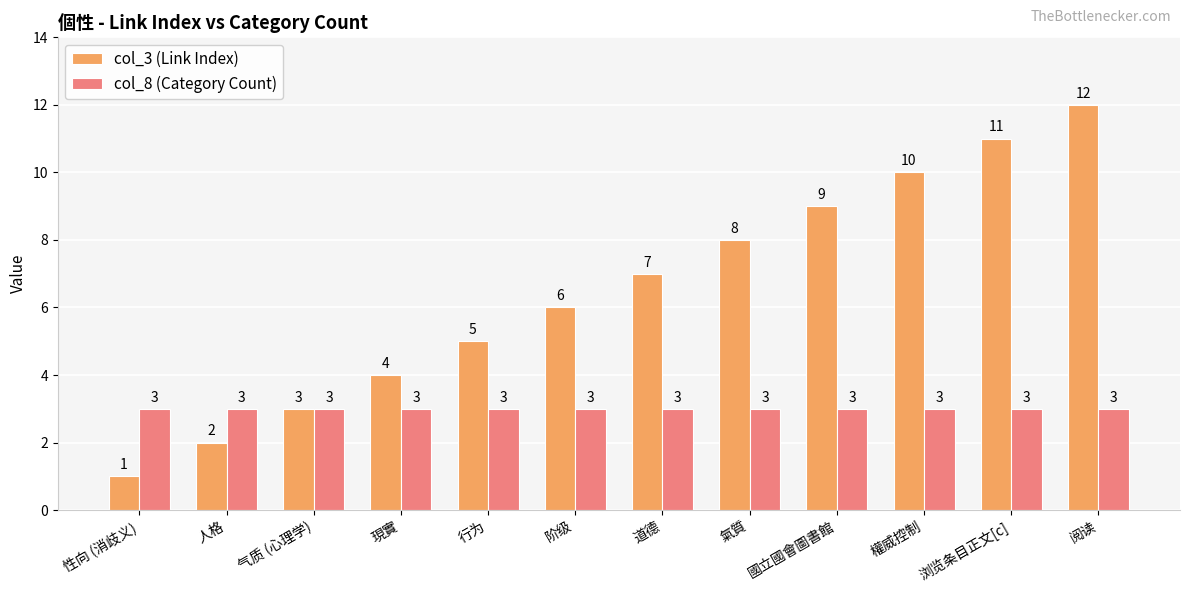

What value does the col_3 (Link Index) series have at 現實, to the nearest 5?

5